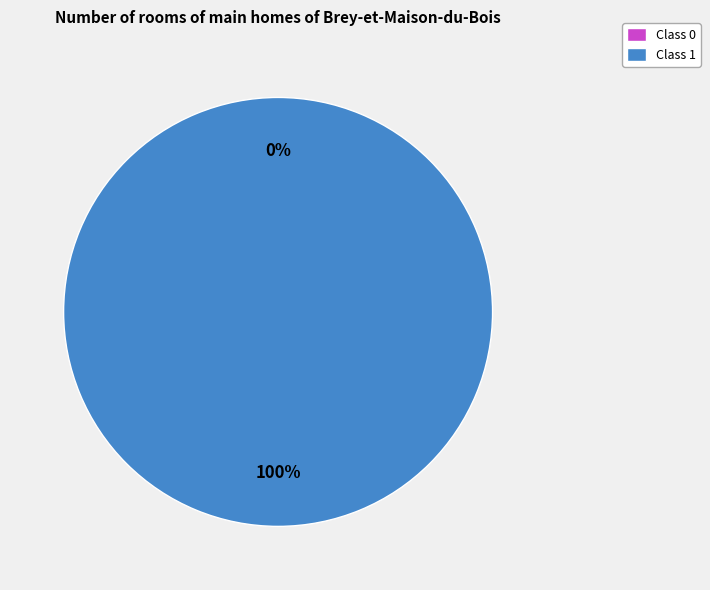

Combined, what portion of the pie is 0 and 1?

100.0%